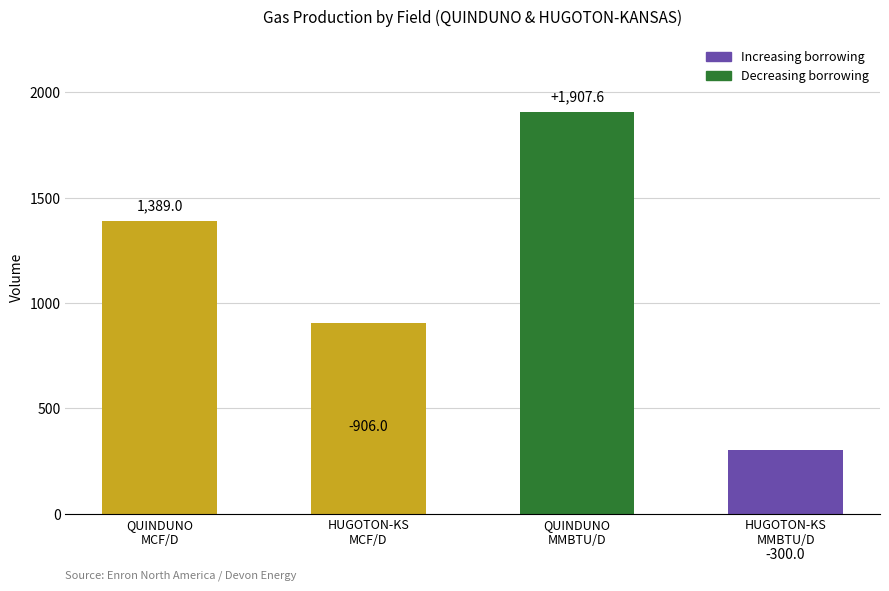

What is the change in value from QUINDUNO to QUINDUNO_MMBTU?

+518.6